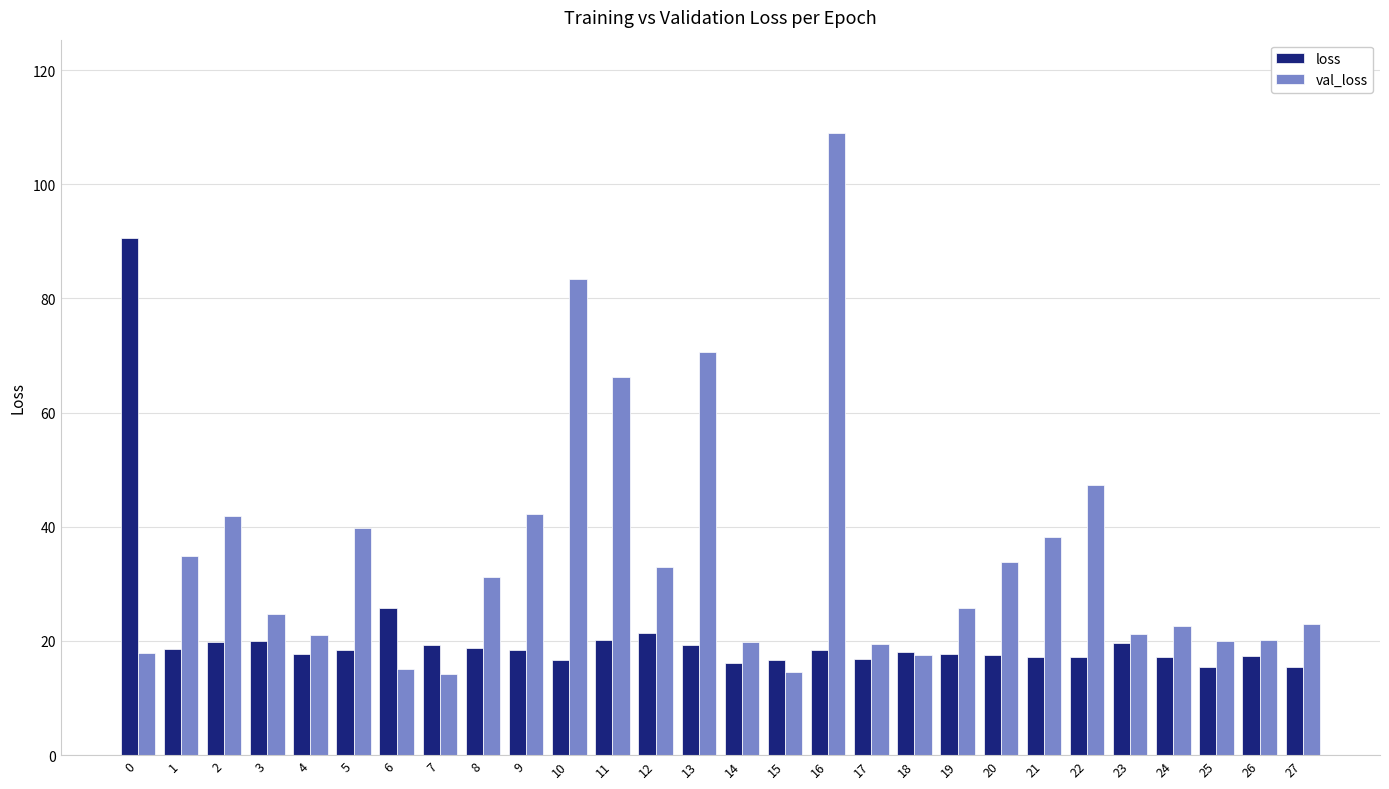

Which series has the largest range (max minus min)?

val_loss